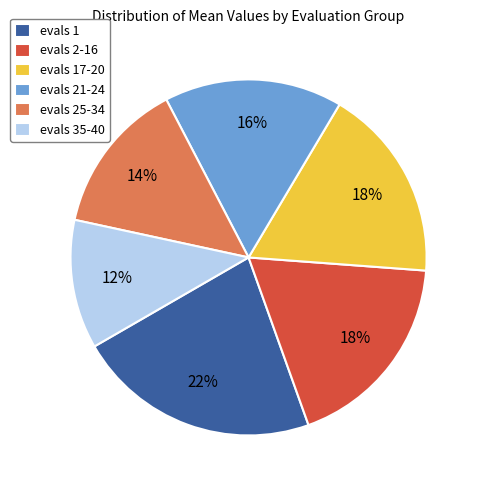

Does evals 2-16 represent more than half of the total?

No